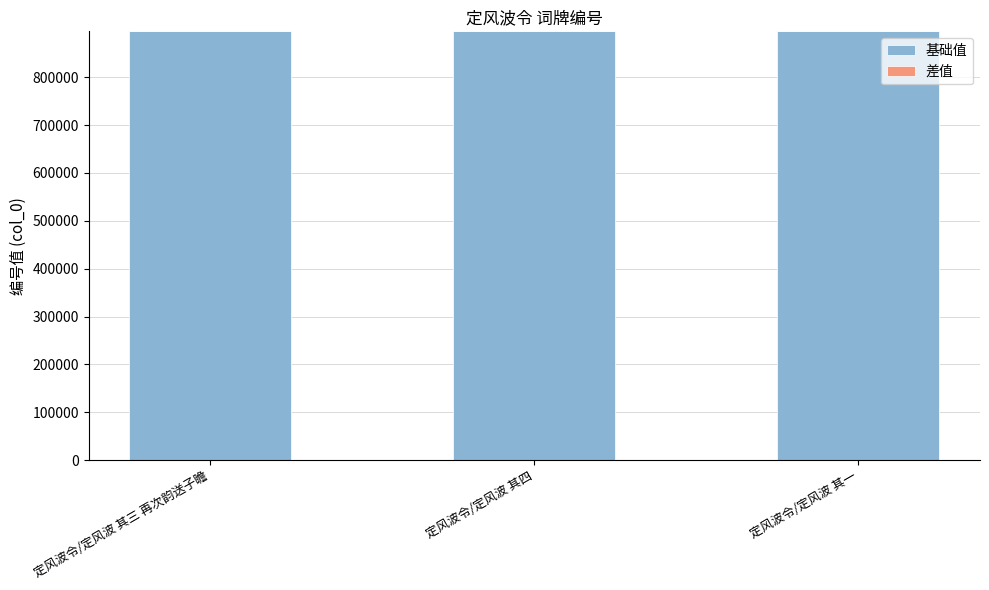

What is the average value of the 基础值 series?

895930